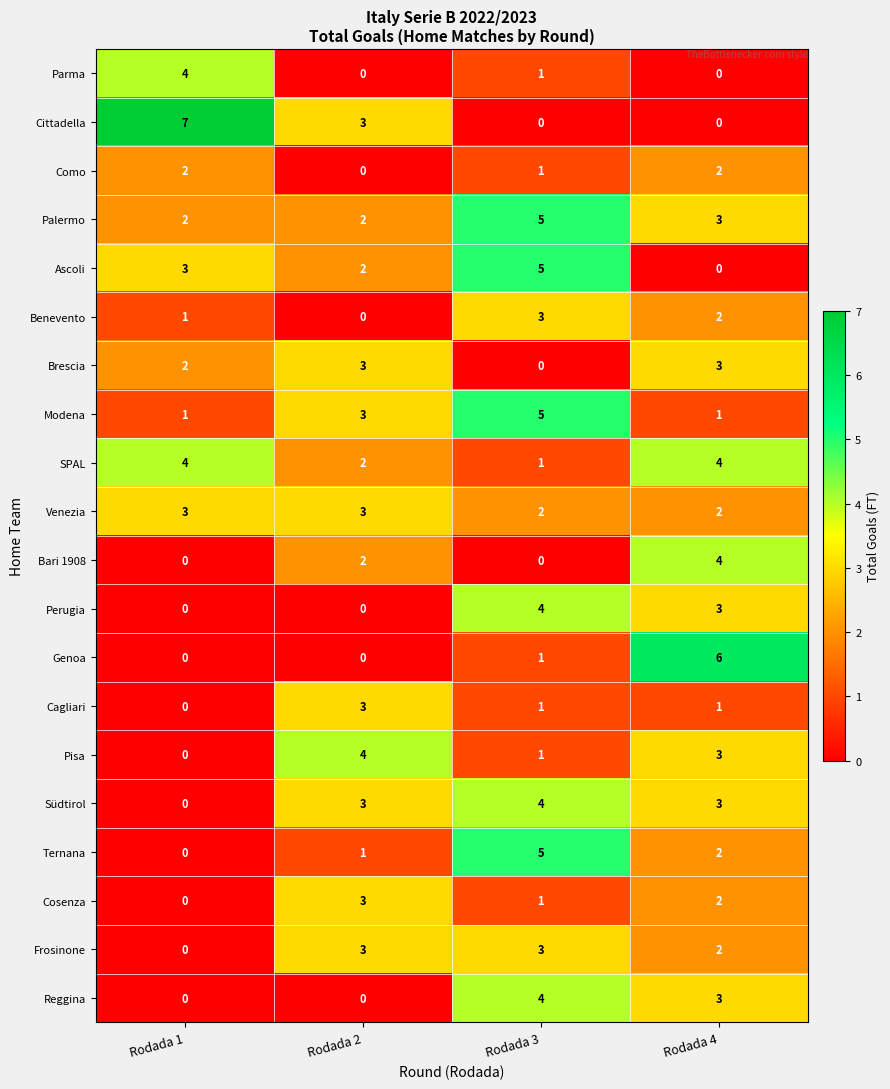

Which label corresponds to the largest value in the chart?

Rodada 1